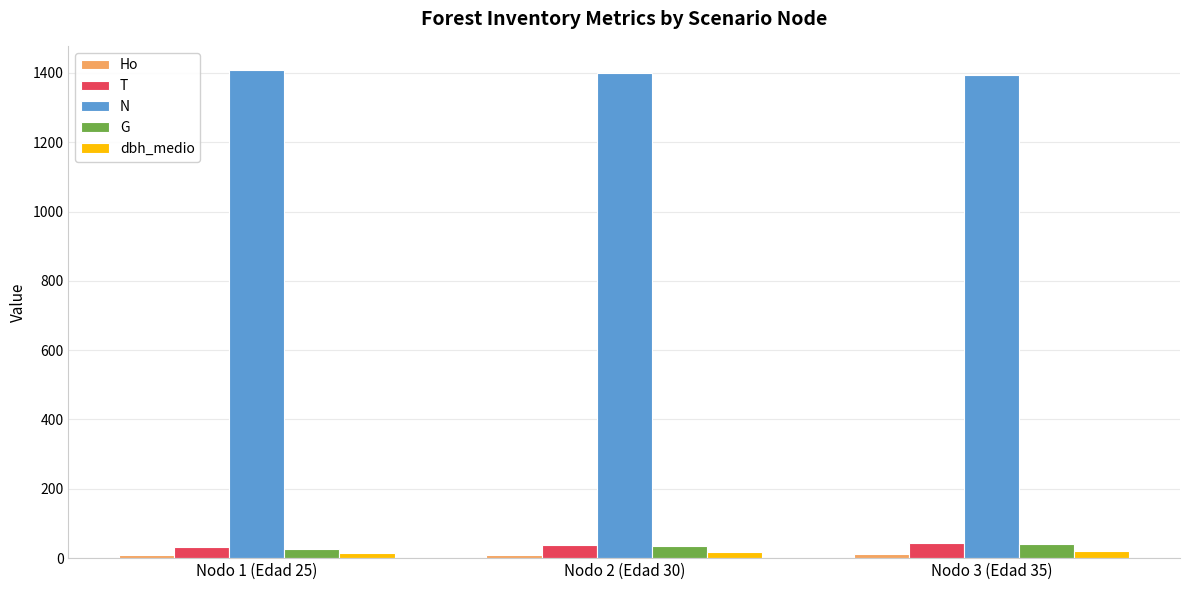

The value of N at Nodo 2 (Edad 30) is 1400.2. True or false?

True